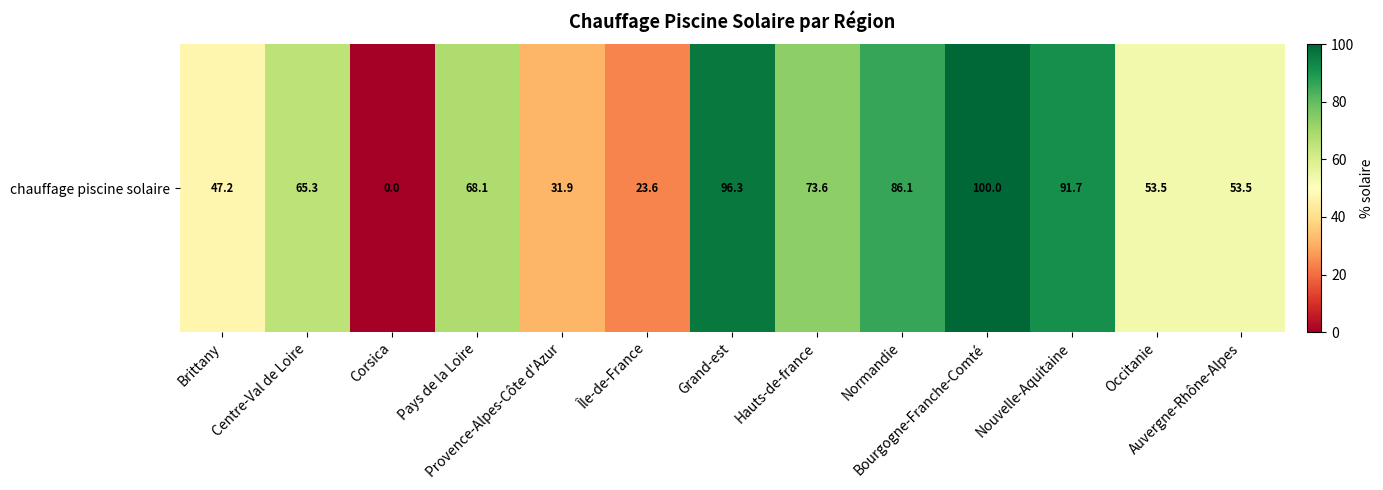

How many data points are less than 65?

6